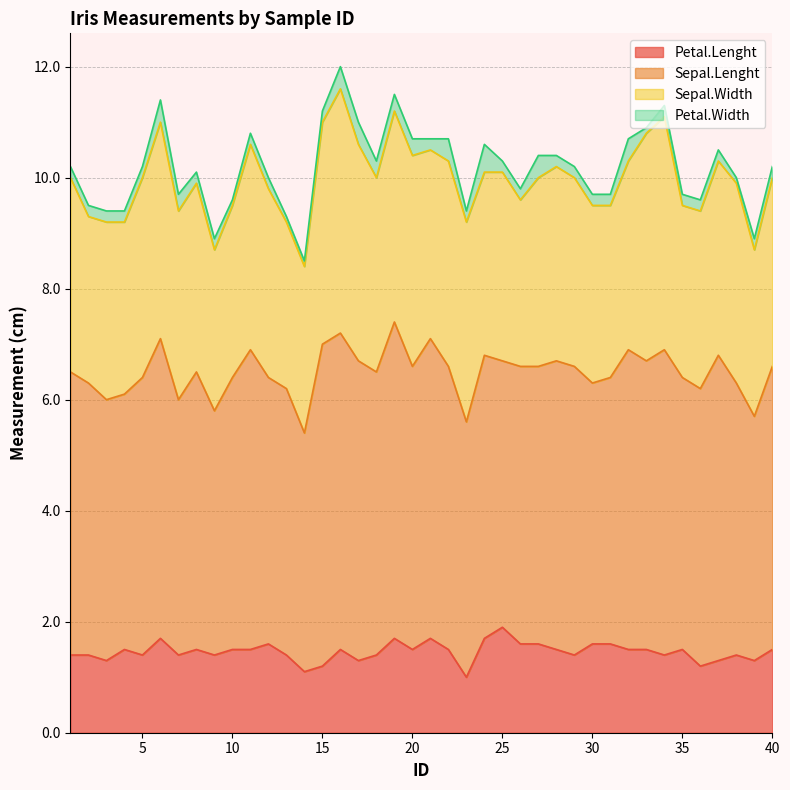

At which category does Sepal.Width reach its first local valley?

2